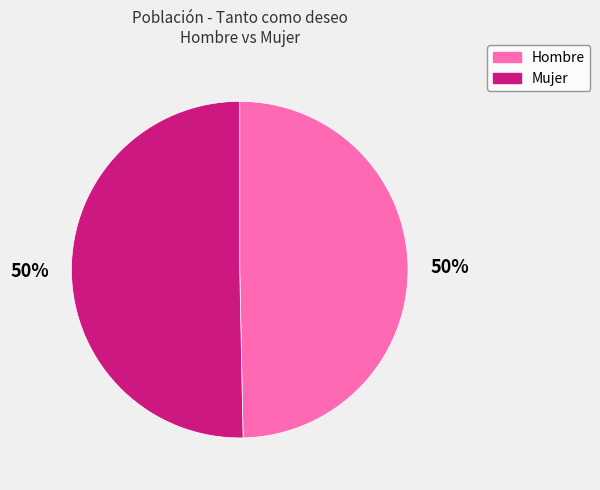

How many slices are in this pie chart?

2